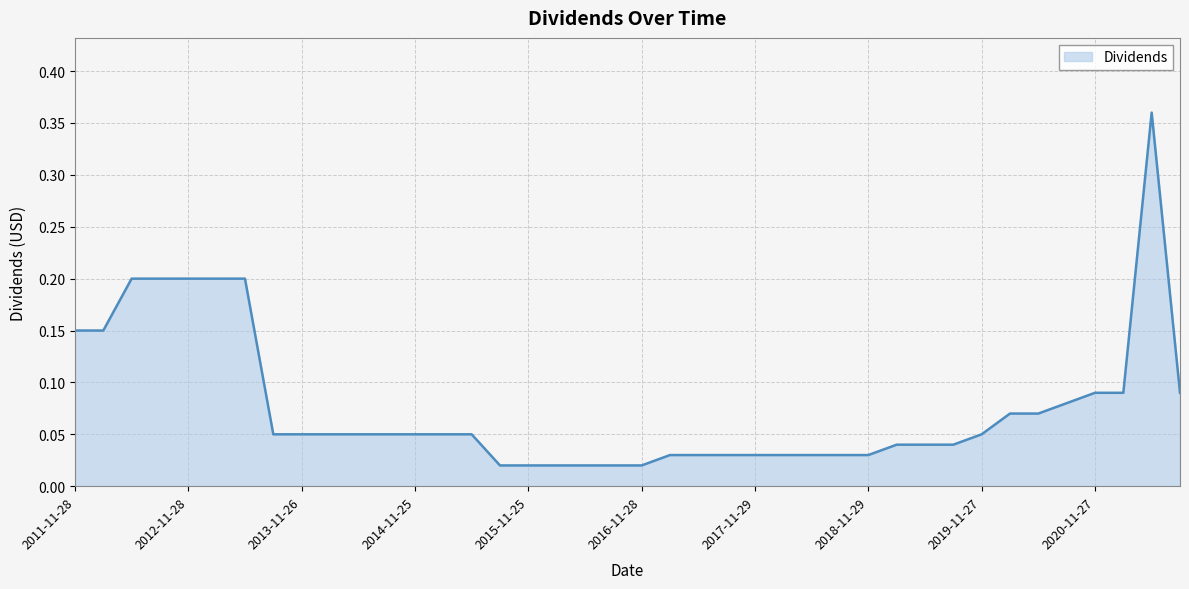

Rank the categories by value from highest to lowest.

2021-05-27, 2013-05-29, 2013-02-26, 2012-11-28, 2012-08-29, 2012-05-29, 2012-02-27, 2011-11-28, 2021-08-30, 2021-02-26, 2020-11-27, 2020-08-28, 2020-05-28, 2020-02-27, 2019-11-27, 2015-05-27, 2015-02-25, 2014-11-25, 2014-08-27, 2014-05-28, 2014-02-26, 2013-11-26, 2013-08-28, 2019-08-29, 2019-05-30, 2018-12-27, 2018-11-29, 2018-08-30, 2018-05-30, 2018-02-27, 2017-11-29, 2017-08-29, 2017-05-26, 2017-02-24, 2016-11-28, 2016-08-29, 2016-05-26, 2016-02-25, 2015-11-25, 2015-08-27